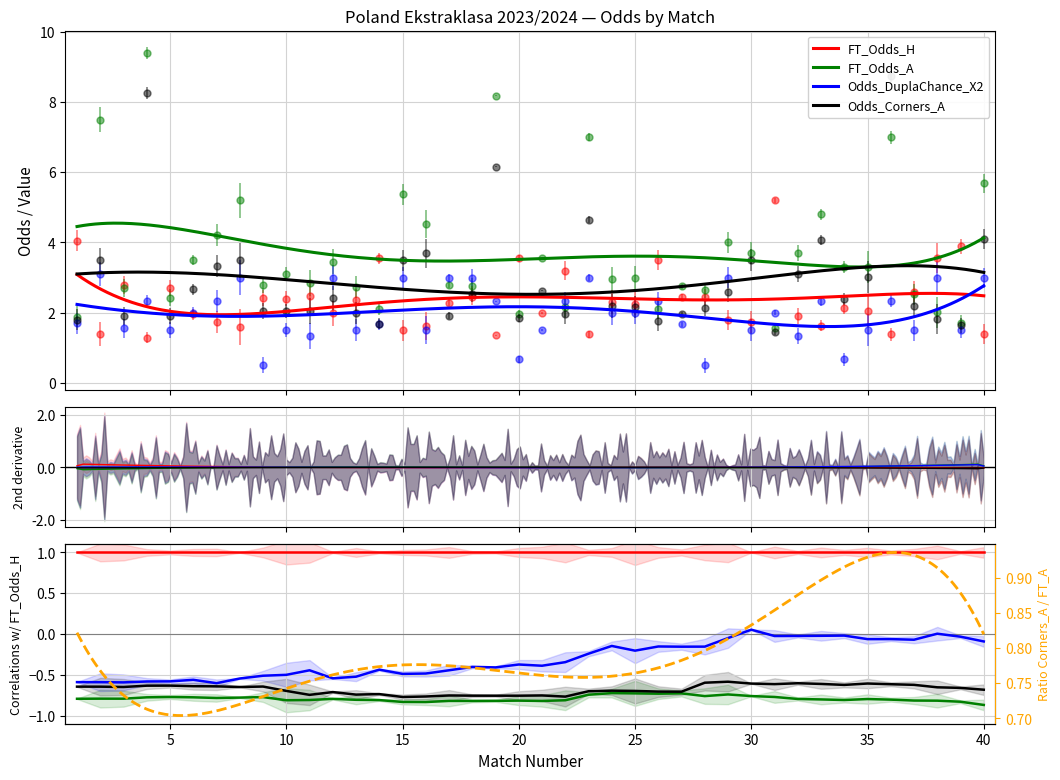

How many interior local peaks does the Odds_DuplaChance_X2 series have?

13